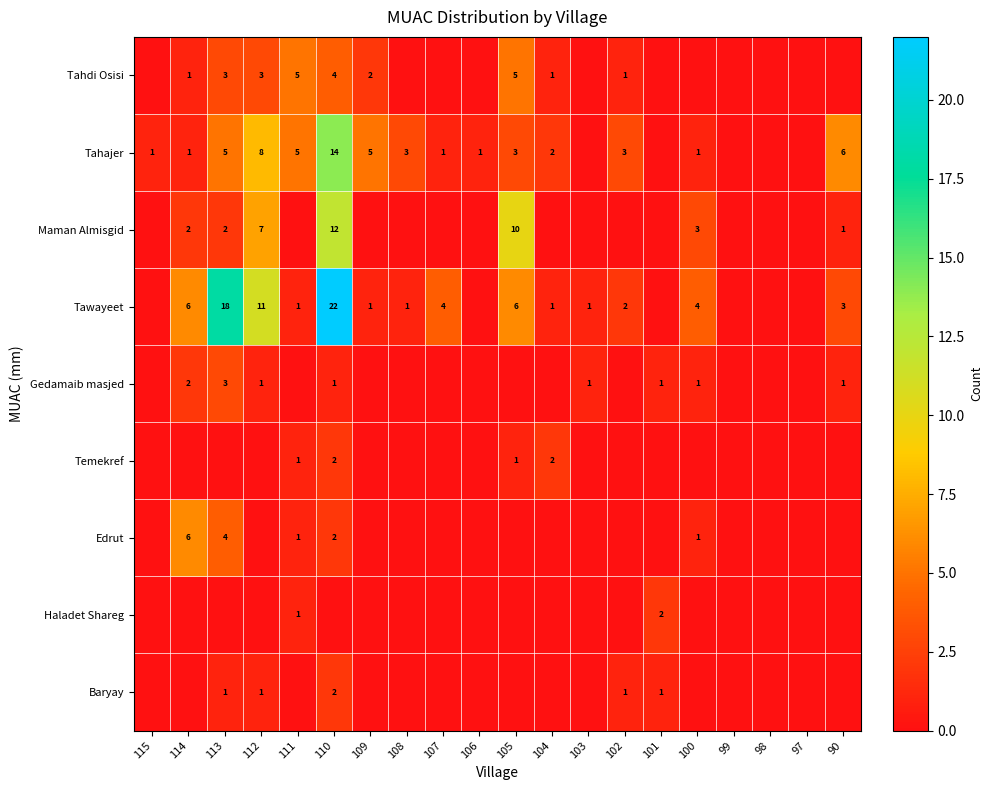

True or false: Tahajer has a value of 8 at 109.

False